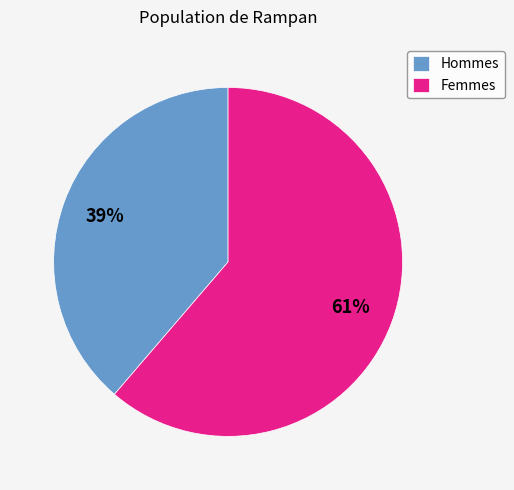

Combined, do Femmes and Hommes account for over 50%?

Yes